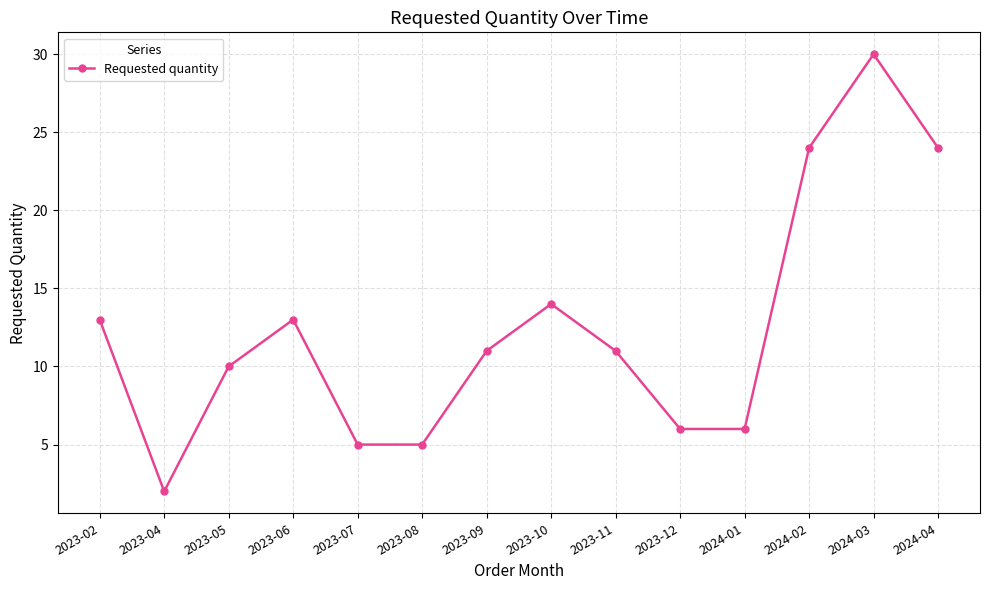

What is the greatest value displayed?

30